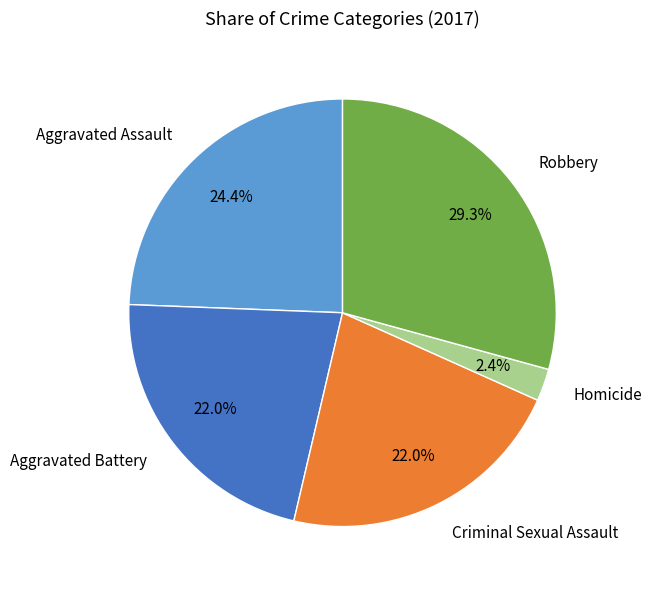

Does Aggravated Battery account for over 50% of the chart?

No